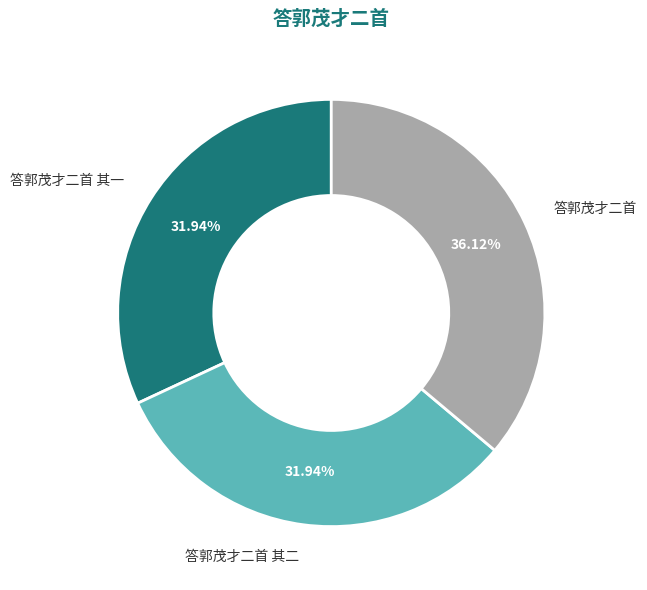

True or false: 答郭茂才二首 accounts for 36% of the total.

True